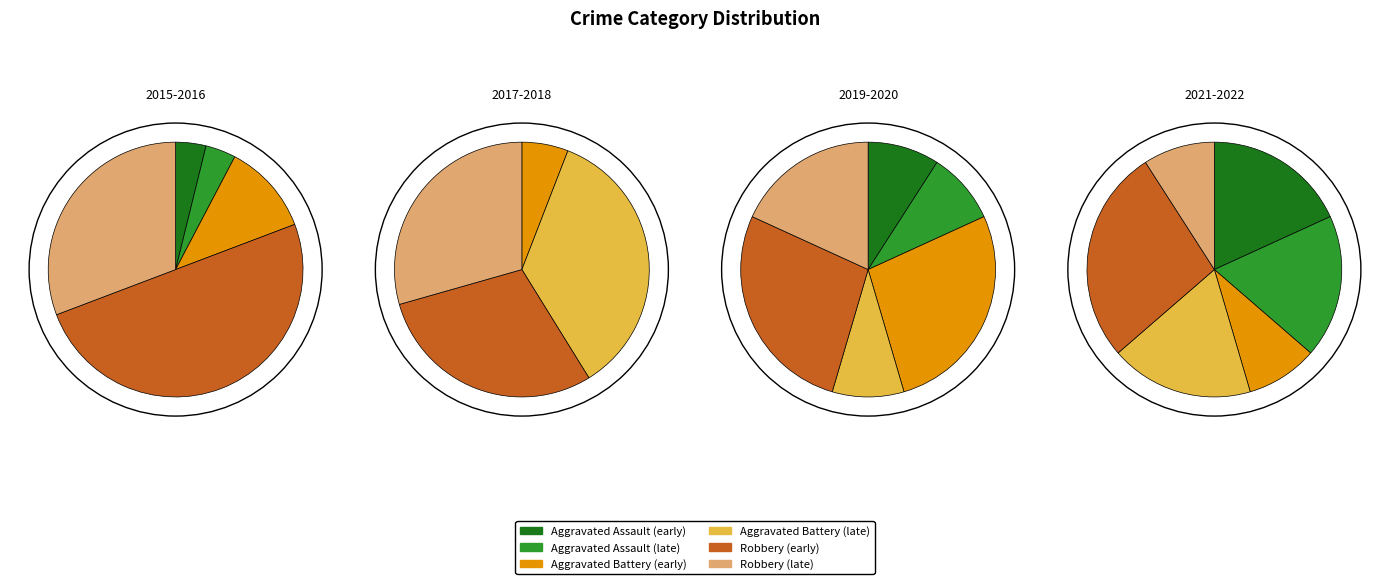

Is there a majority slice in this chart?

No